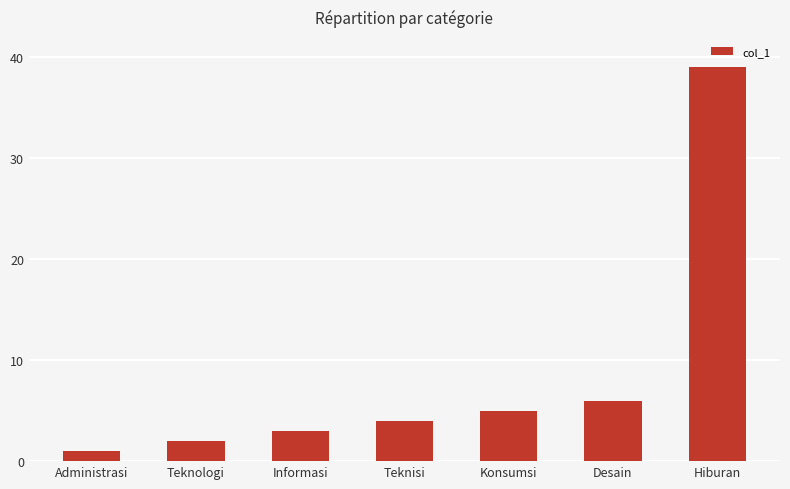

Is it true that the value at Desain is 6?

True